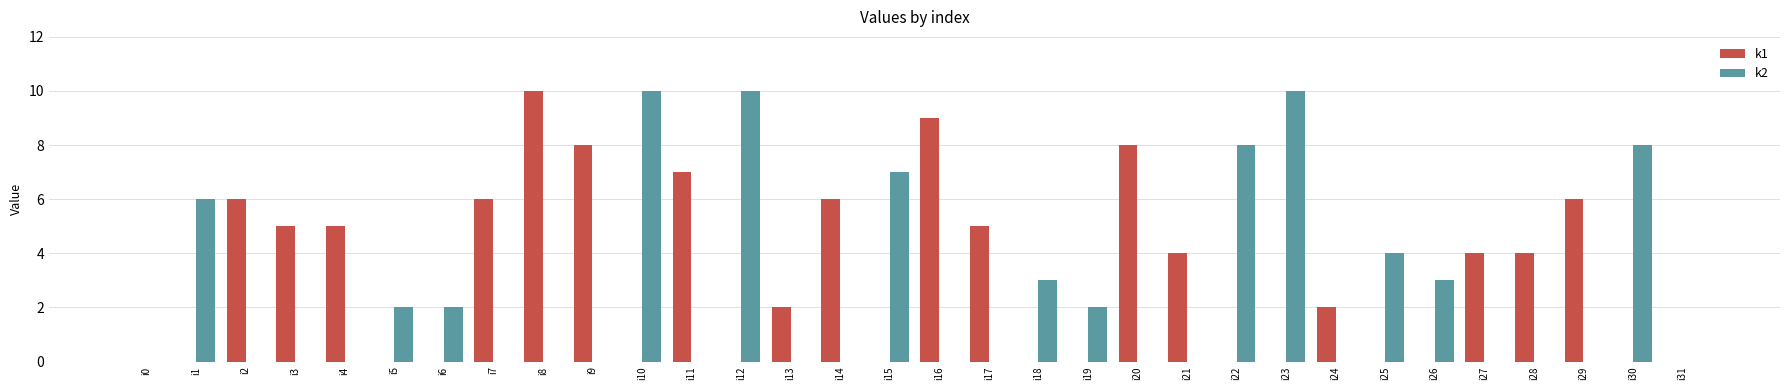

Count the k1 values in the range 0 to 6.

27